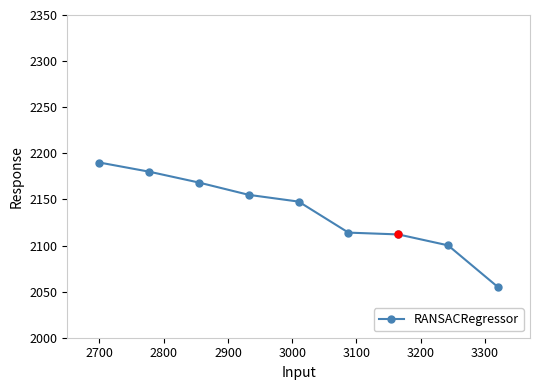

What is the difference between the second highest and minimum values?

125.1